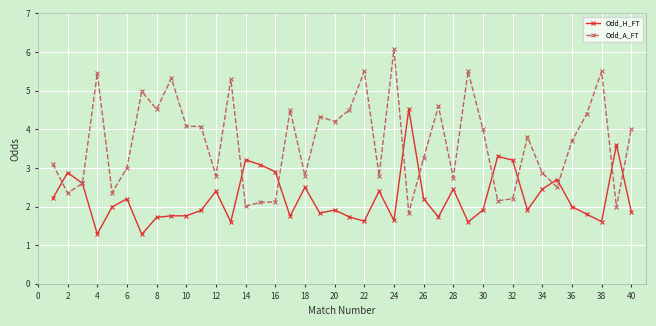

Which series has the largest total across all categories?

Odd_A_FT